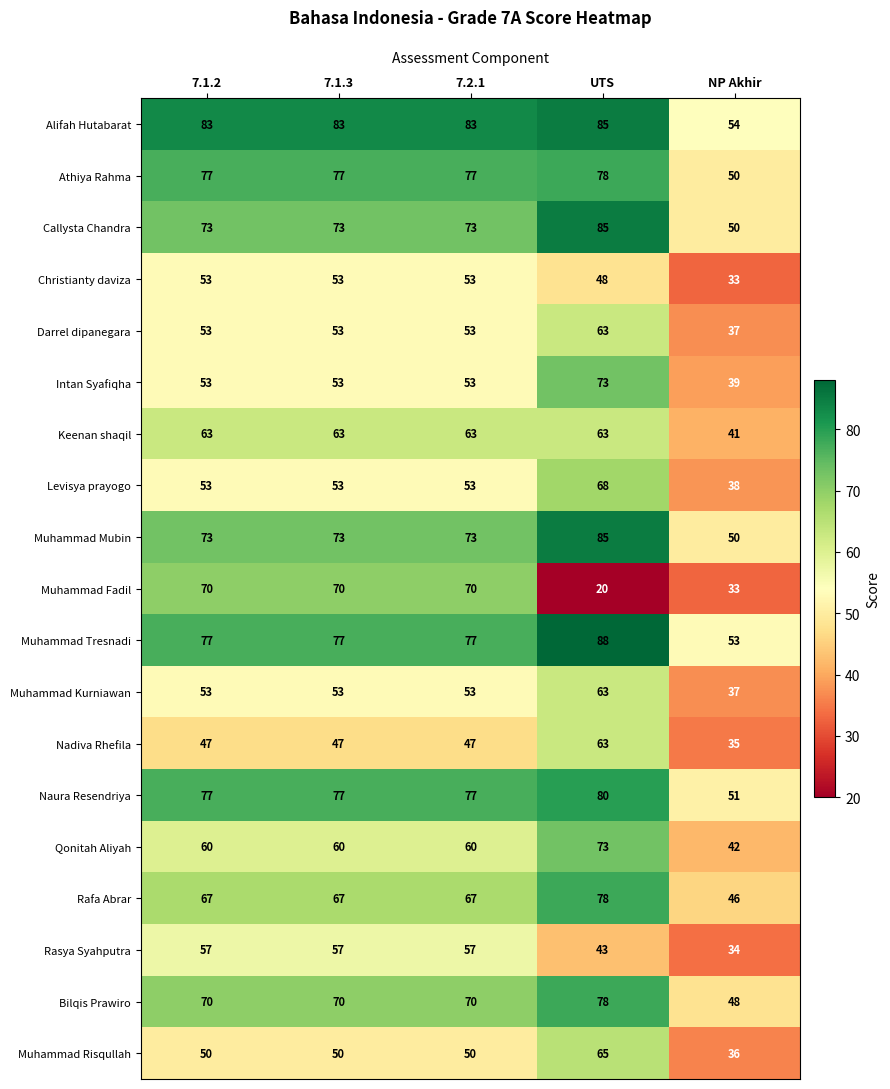

Which series has the largest total across all categories?

Alifah Hutabarat